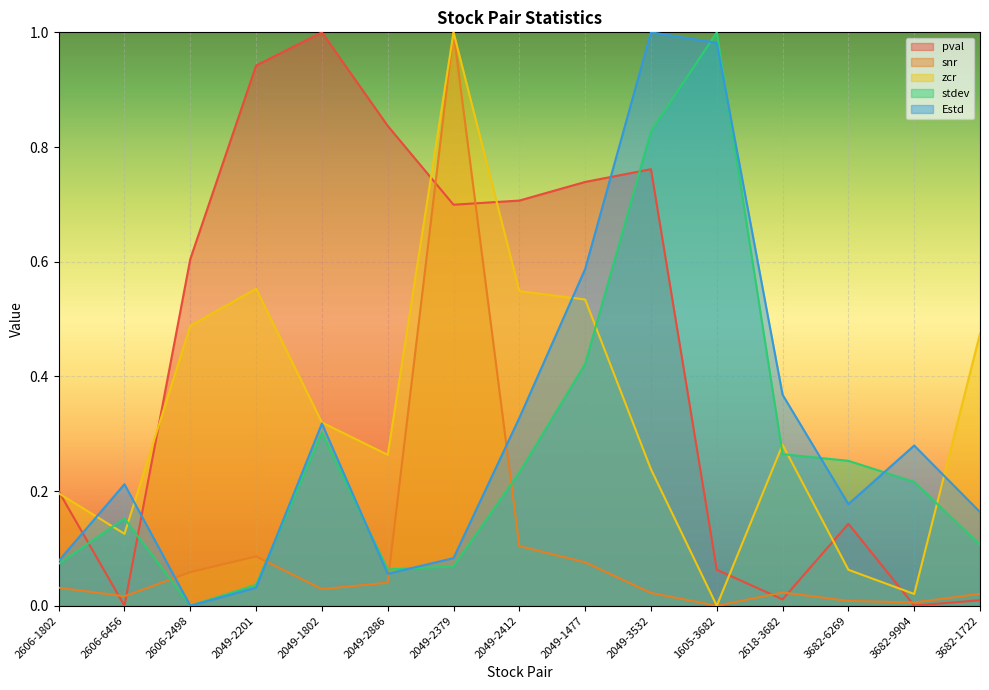

Reading right to left, what are all the values shown in this chart?

pval: 3682-1722=0.0	3682-9904=0.0	3682-6269=0.1	2618-3682=0.0	1605-3682=0.1	2049-3532=0.8	2049-1477=0.7	2049-2412=0.7	2049-2379=0.7	2049-2886=0.8	2049-1802=1.0	2049-2201=0.9	2606-2498=0.6	2606-6456=0.0	2606-1802=0.2
snr: 3682-1722=0.0	3682-9904=0.0	3682-6269=0.0	2618-3682=0.0	1605-3682=0.0	2049-3532=0.0	2049-1477=0.1	2049-2412=0.1	2049-2379=1.0	2049-2886=0.0	2049-1802=0.0	2049-2201=0.1	2606-2498=0.1	2606-6456=0.0	2606-1802=0.0
zcr: 3682-1722=0.5	3682-9904=0.0	3682-6269=0.1	2618-3682=0.3	1605-3682=0.0	2049-3532=0.2	2049-1477=0.5	2049-2412=0.5	2049-2379=1.0	2049-2886=0.3	2049-1802=0.3	2049-2201=0.6	2606-2498=0.5	2606-6456=0.1	2606-1802=0.2
stdev: 3682-1722=0.1	3682-9904=0.2	3682-6269=0.3	2618-3682=0.3	1605-3682=1.0	2049-3532=0.8	2049-1477=0.4	2049-2412=0.2	2049-2379=0.1	2049-2886=0.1	2049-1802=0.3	2049-2201=0.0	2606-2498=0.0	2606-6456=0.2	2606-1802=0.1
Estd: 3682-1722=0.2	3682-9904=0.3	3682-6269=0.2	2618-3682=0.4	1605-3682=1.0	2049-3532=1.0	2049-1477=0.6	2049-2412=0.3	2049-2379=0.1	2049-2886=0.1	2049-1802=0.3	2049-2201=0.0	2606-2498=0.0	2606-6456=0.2	2606-1802=0.1